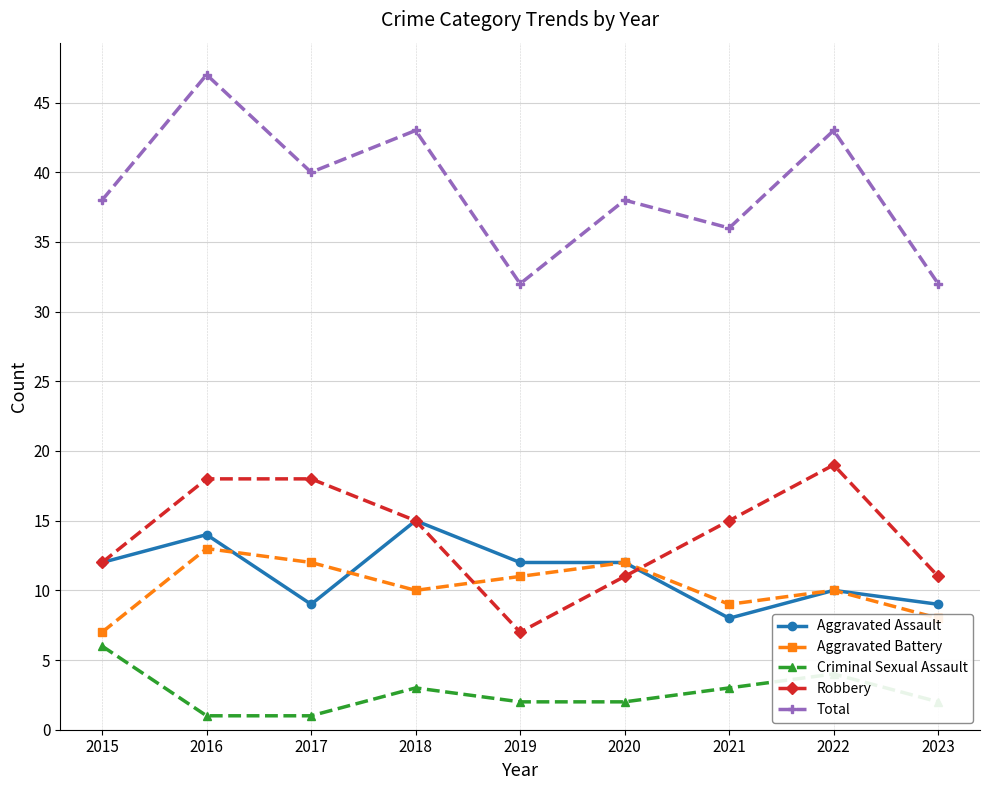

True or false: Total and Criminal Sexual Assault intersect in this chart.

False